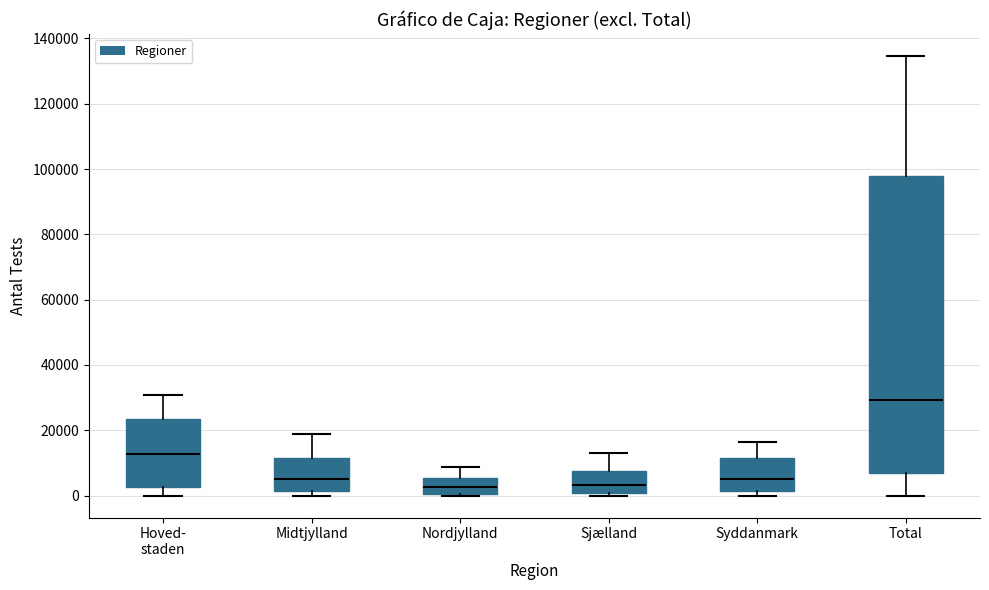

Reading left to right, read every box against the y-axis: the position of its median line, the range the box covers, and the ends of its whiskers. The values are not printed on the chart, so give them approximately, as read against the axis.

Hoved- staden: median 12000, box 2000 to 24000, whiskers 0 to 30000
Midtjylland: median 6000, box 2000 to 12000, whiskers 0 to 18000
Nordjylland: median 2000, box 0 to 6000, whiskers 0 to 8000
Sjælland: median 4000, box 0 to 8000, whiskers 0 (just below the box's lower edge) to 14000
Syddanmark: median 6000, box 2000 to 12000, whiskers 0 to 16000
Total: median 30000, box 6000 to 98000, whiskers 0 to 134000